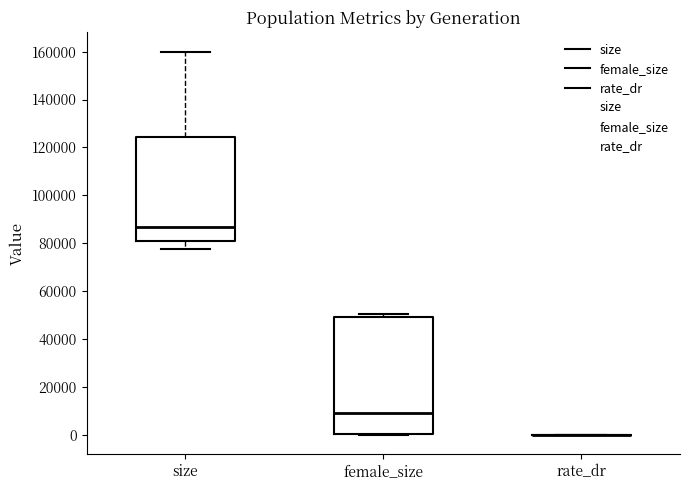

Which box is the tallest, from its lower edge to its upper edge?

female_size